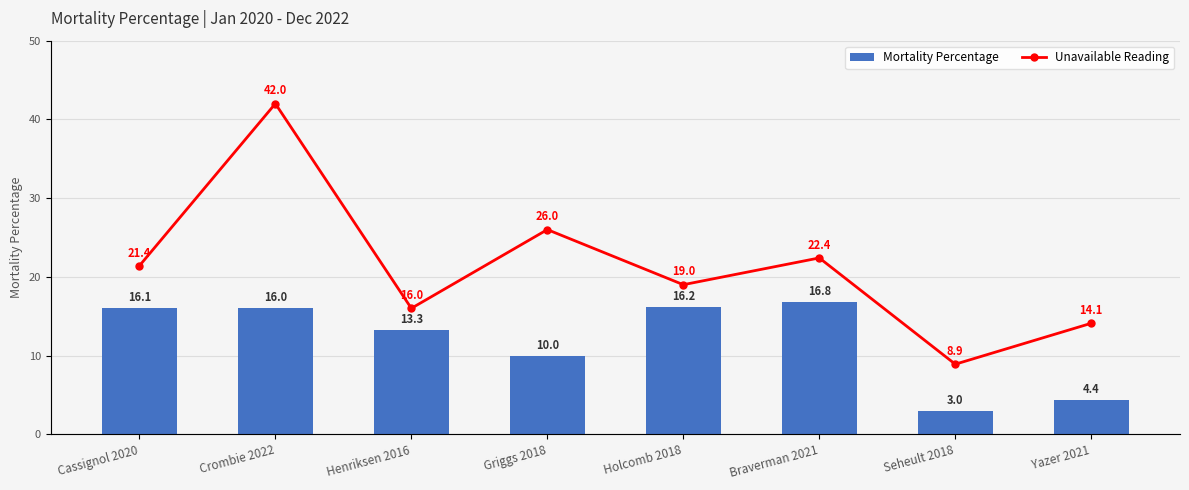

How many values in the Mortality Percentage series exceed 16?

3